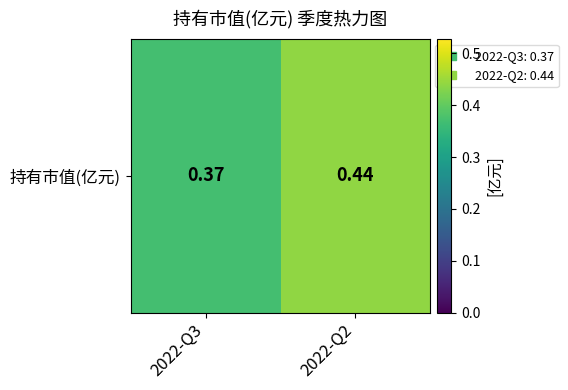

Reading left to right, extract all data points from this chart.

2022-Q3=0.4	2022-Q2=0.4